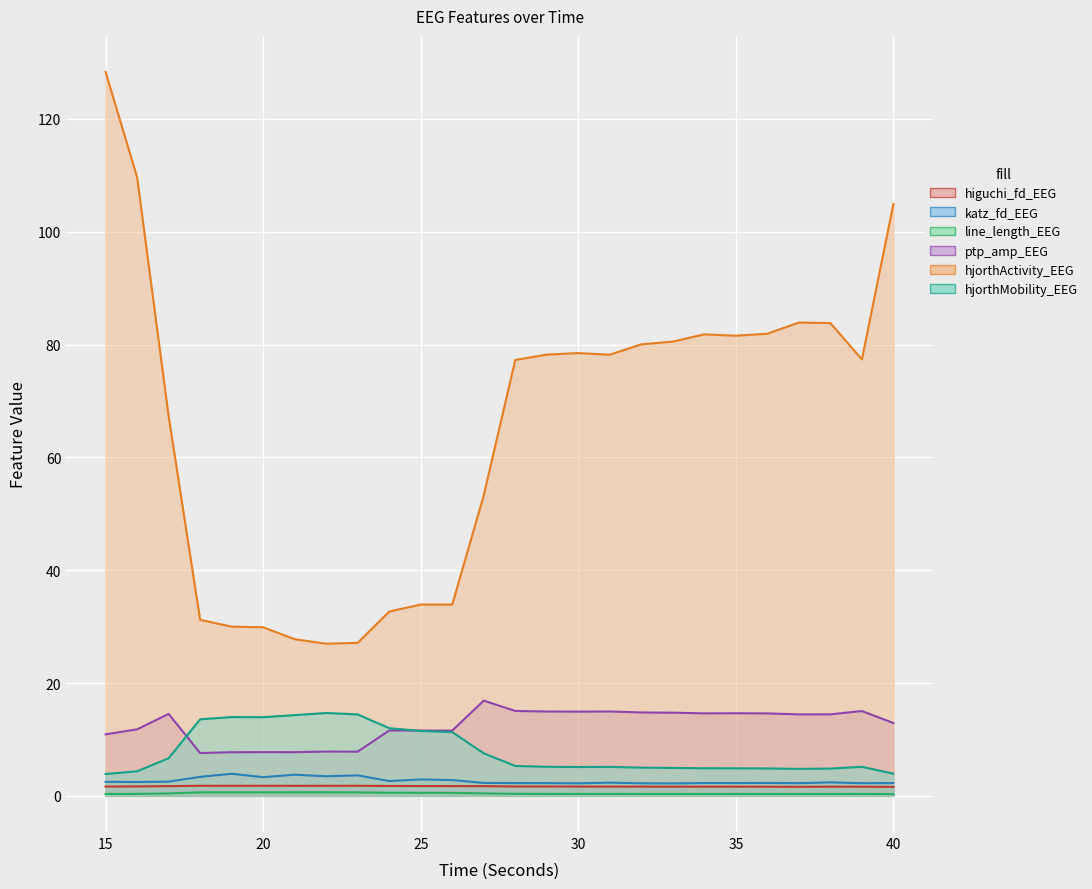

Is it true that hjorthActivity_EEG equals 80.2 at 27?

False